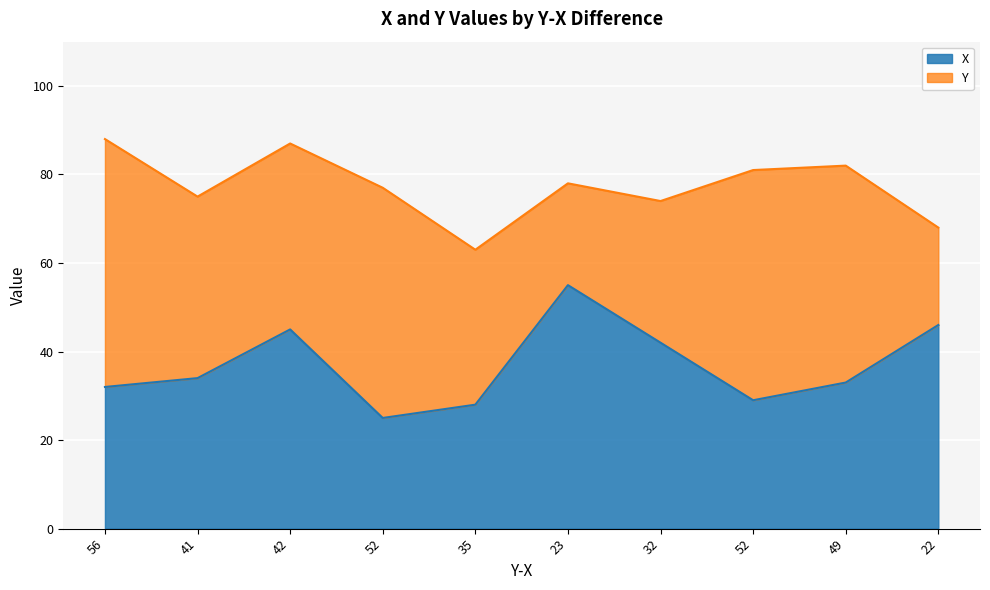

Which has a higher value, 23 or 52?

23